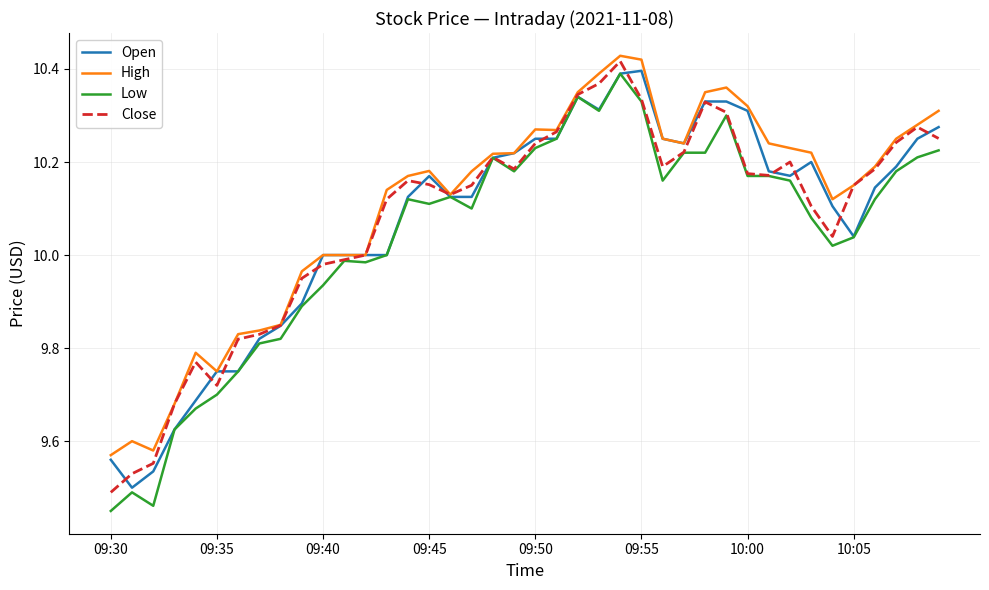

What are all the series names shown in the legend?

Open, High, Low, Close